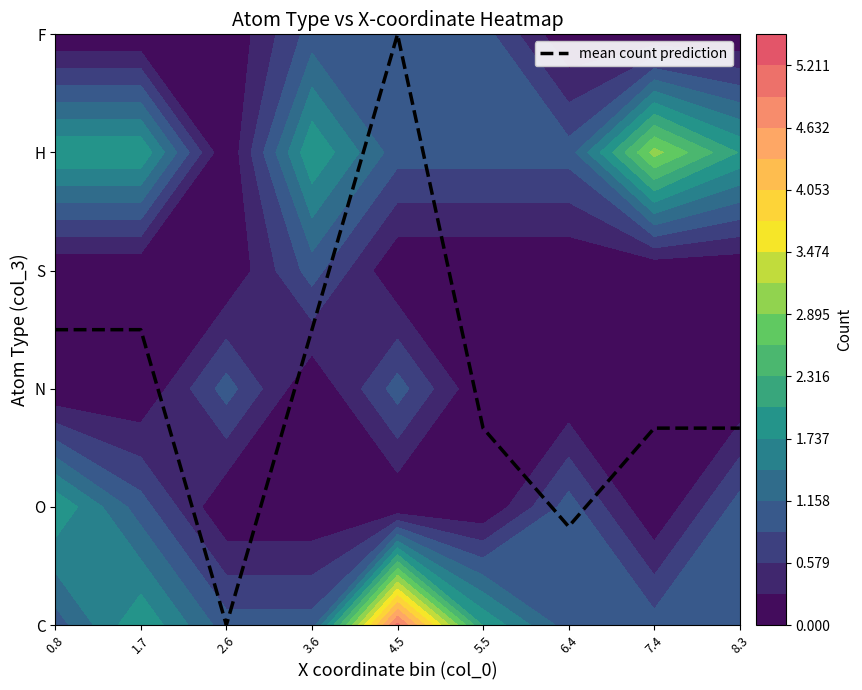

What is the sum of all values?

18.3